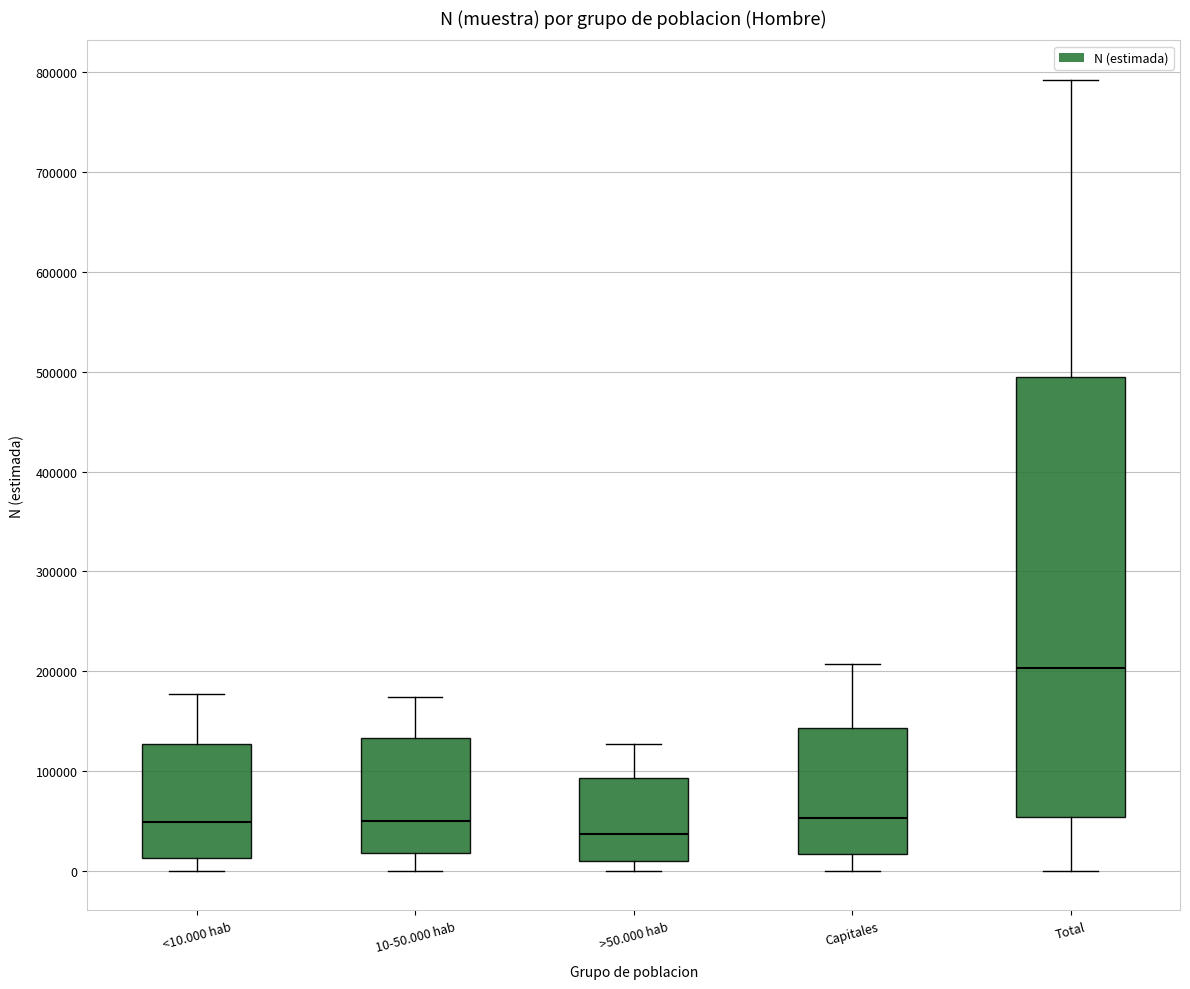

Which box's median line is the highest?

Total